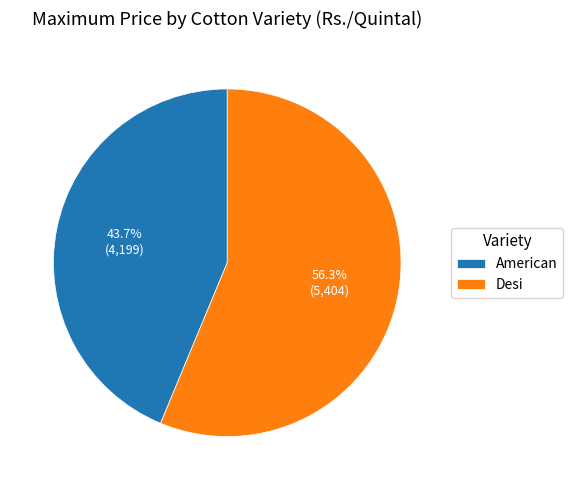

The Desi slice represents 56% of the pie. True or false?

True